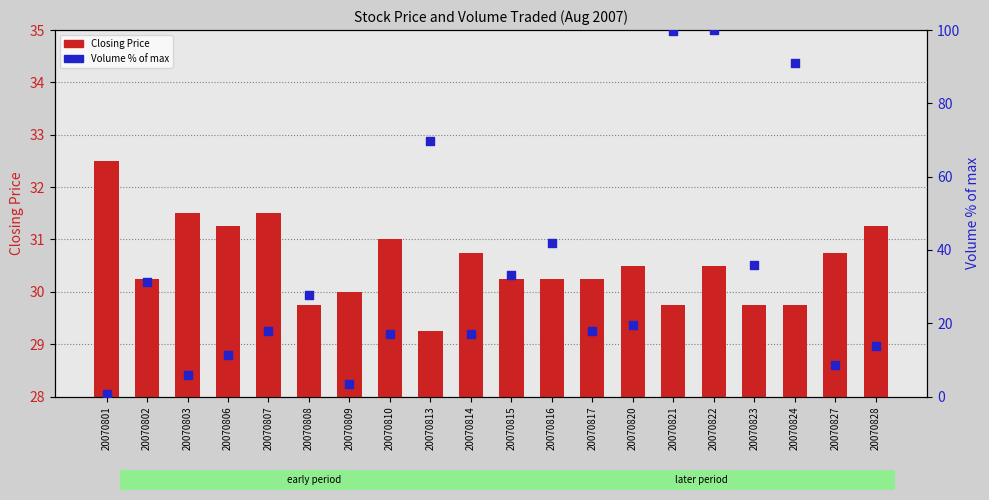

Which series has the largest Y range (max minus min)?

Volume % of max